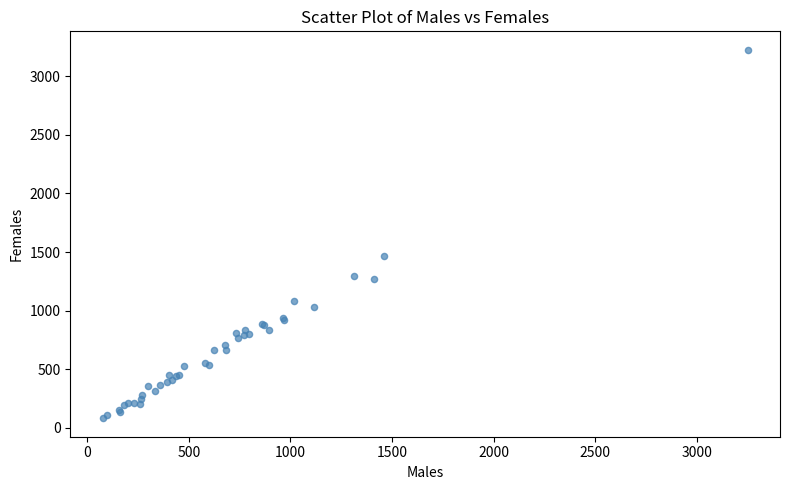

What Y value in the scatter plot is closest to 1653?

1462